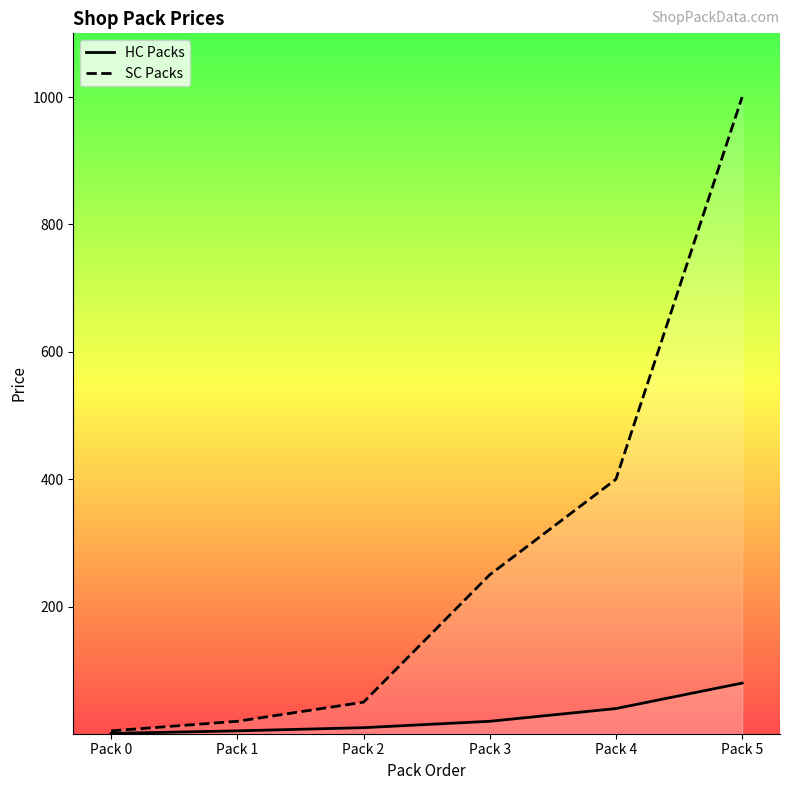

What is the difference between the second highest and second lowest values in the HC Packs series?

35.0